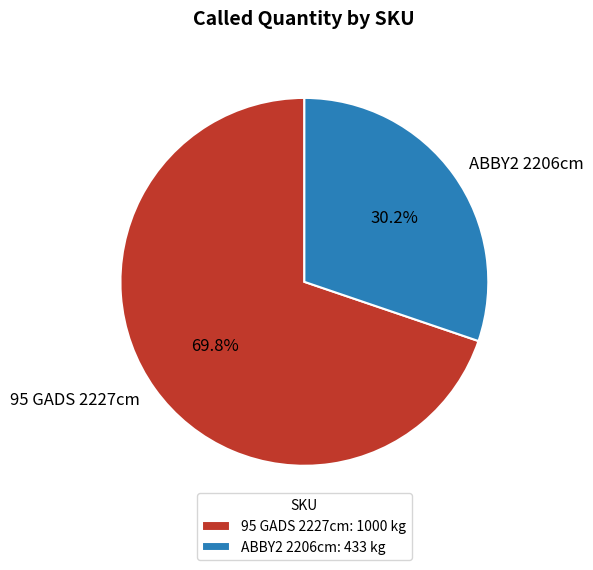

Count the number of slices in the pie.

2